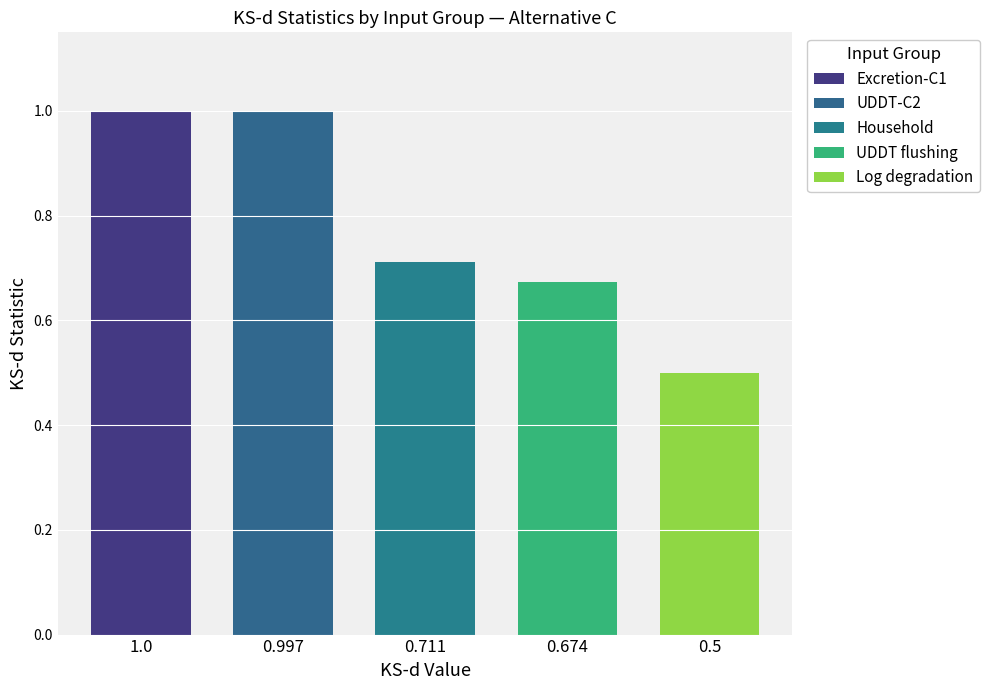

Is the value of UDDT-C2 at 8 greater than the value of Excretion-C1 at 2?

No